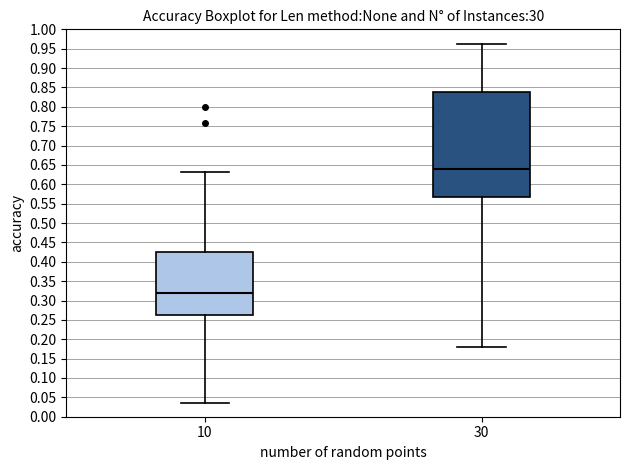

Reading left to right, transcribe this box plot: for each box, give where its median line is, the range the box spans, and where its two whiskers end, as read against the y-axis. The values are not printed on the chart, so give them approximately, as read against the axis.

10: median 0.320, box 0.265 to 0.425, whiskers 0.035 to 0.630
30: median 0.640, box 0.565 to 0.840, whiskers 0.180 to 0.960